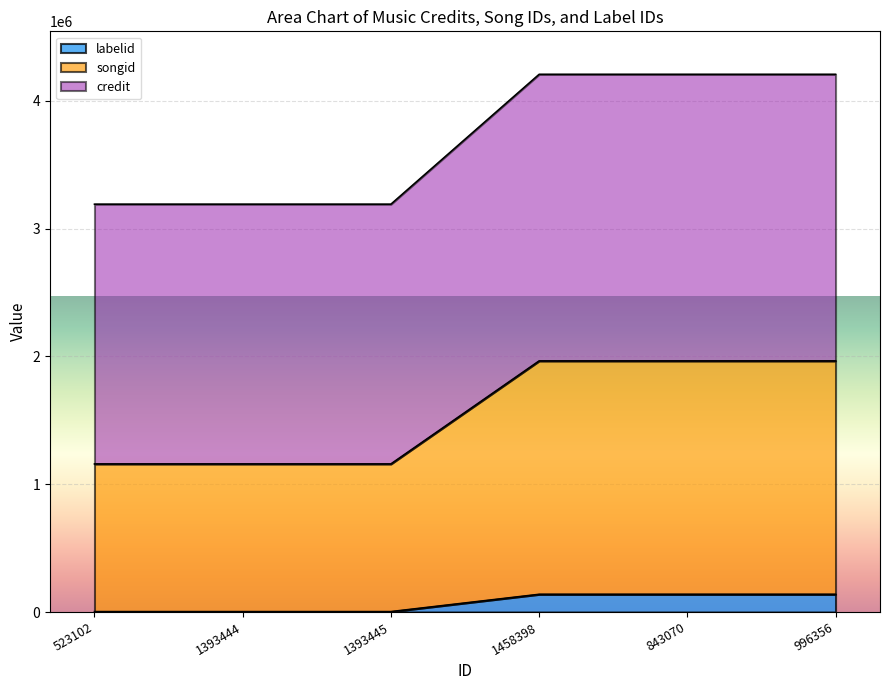

True or false: credit and labelid intersect in this chart.

False